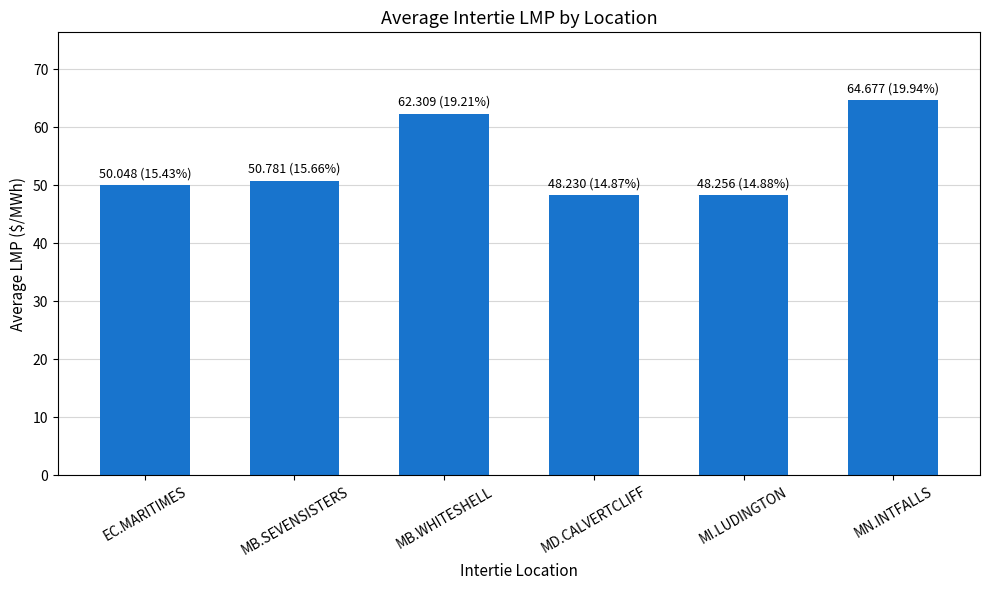

What is the approximate value at MI.LUDINGTON?

48.3